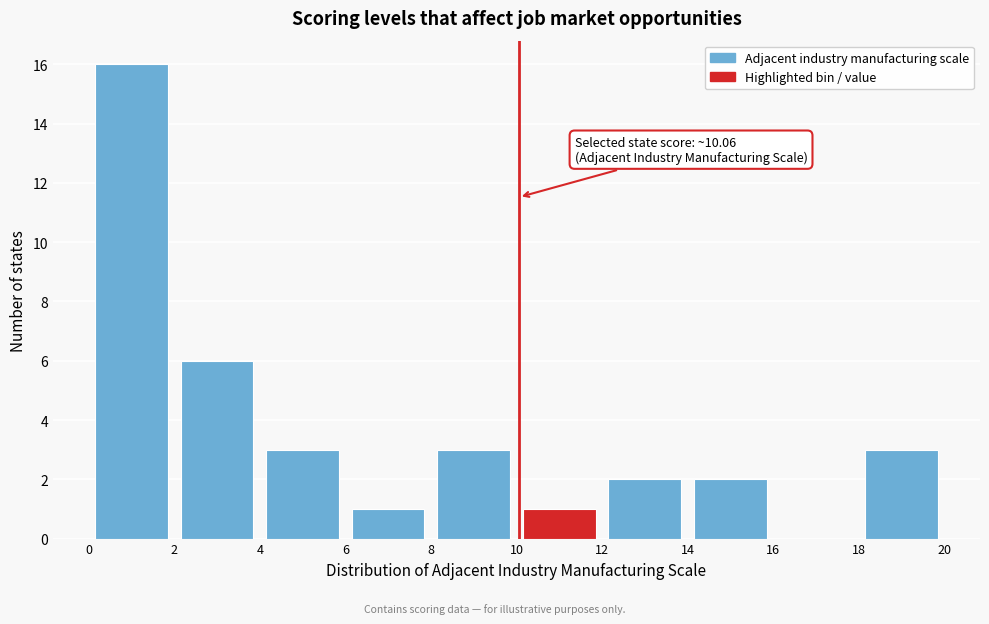

Over which range of the x-axis is the bar tallest?

0 to 2